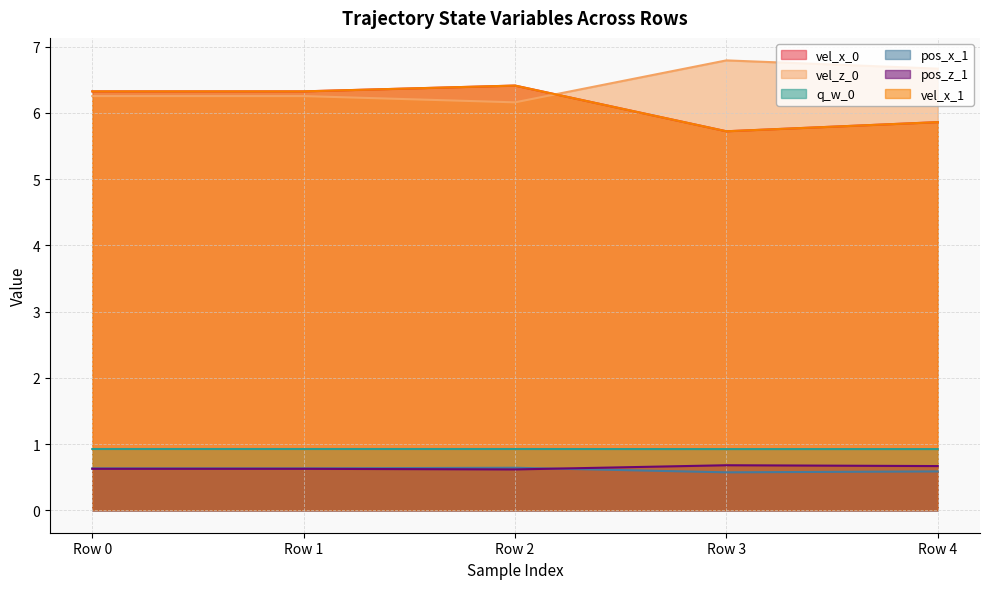

True or false: pos_x_1 and vel_x_0 cross at least once.

False